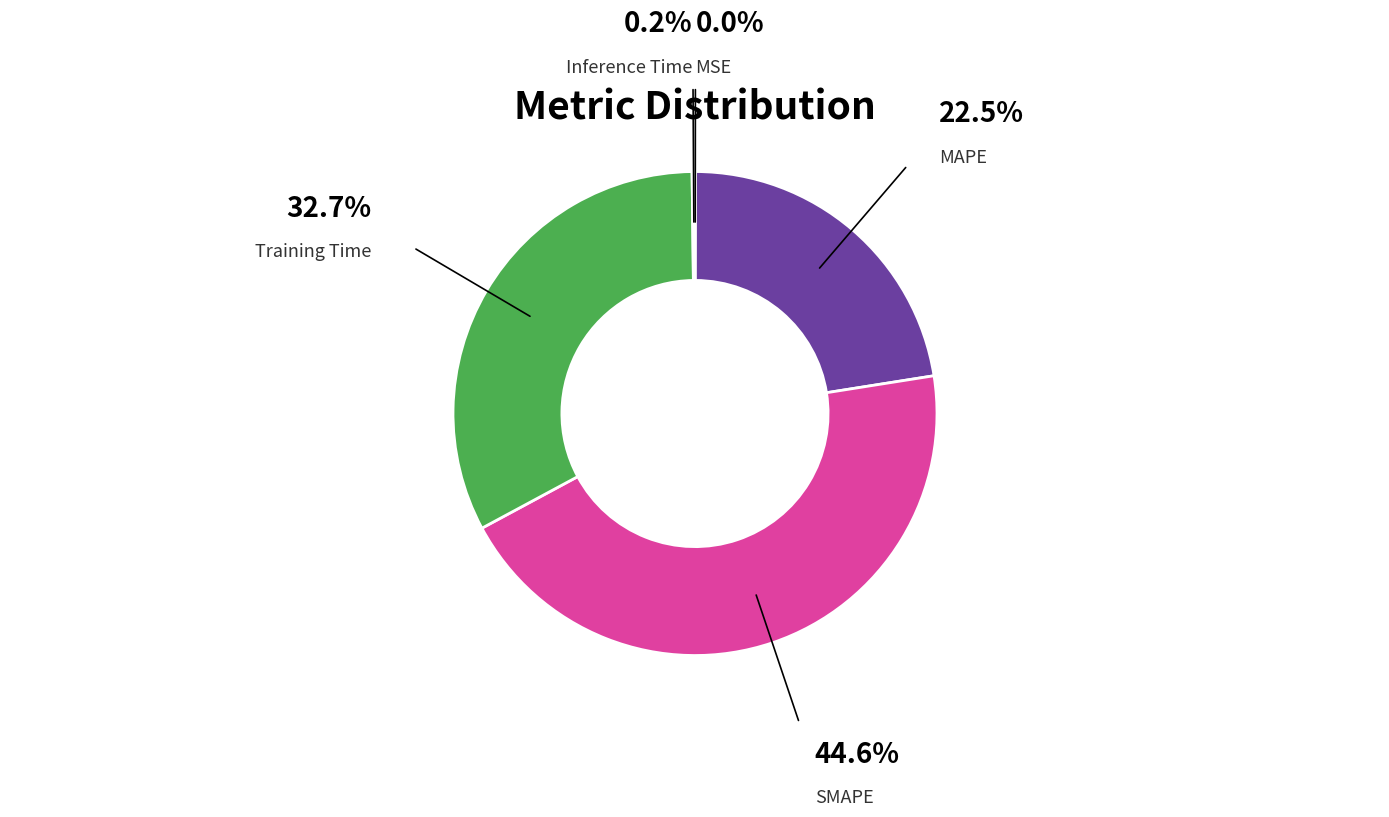

Is there a majority slice in this chart?

No